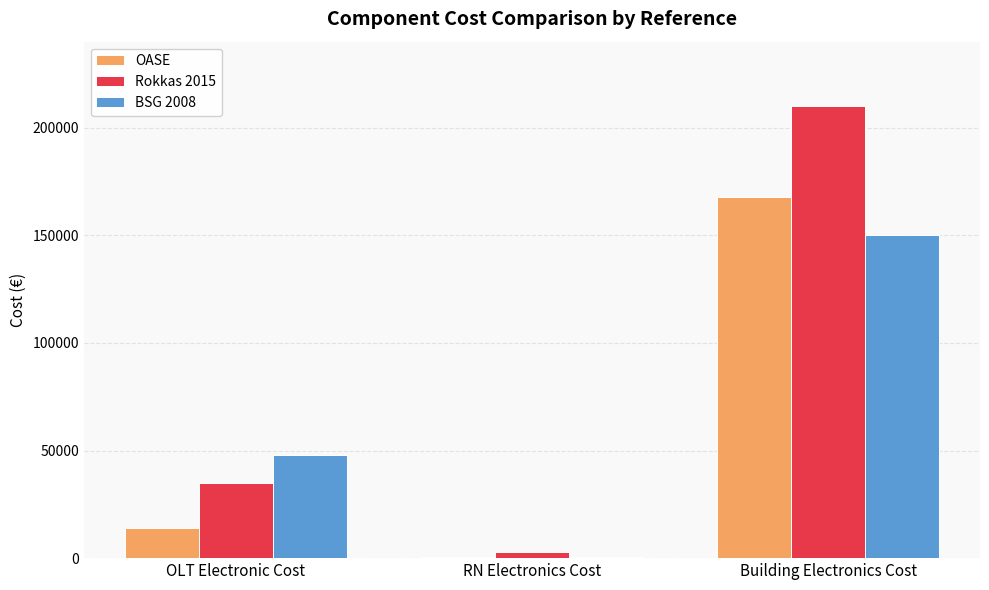

How many categories are shown in the chart?

3